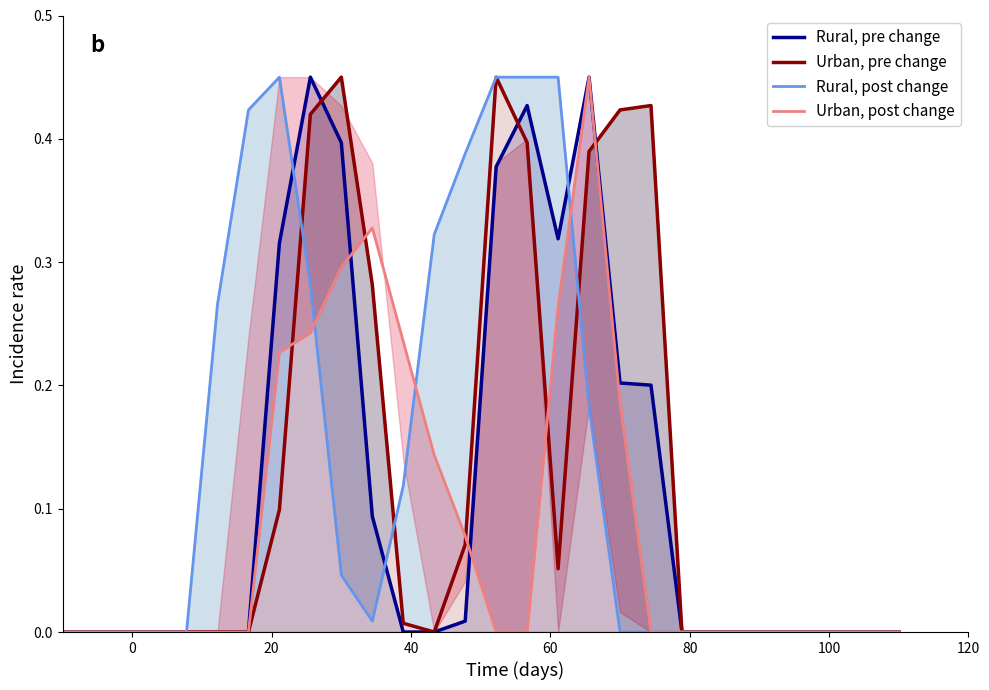

What are all the series names shown in the legend?

Rural, pre change, Urban, pre change, Rural, post change, Urban, post change